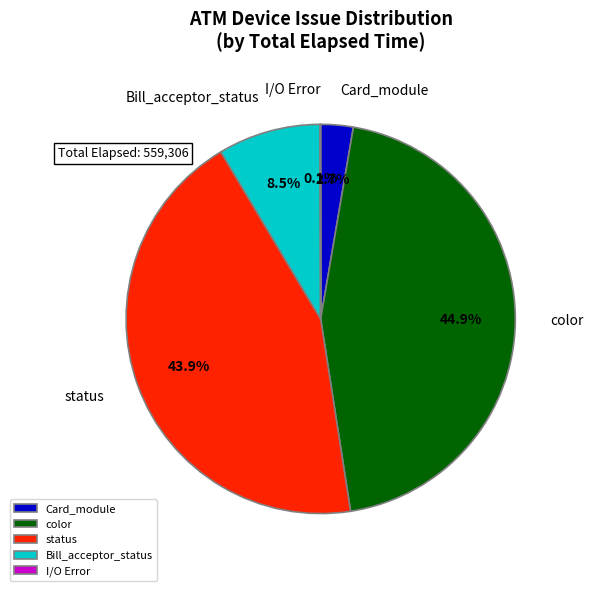

What is the largest slice in the pie chart?

color